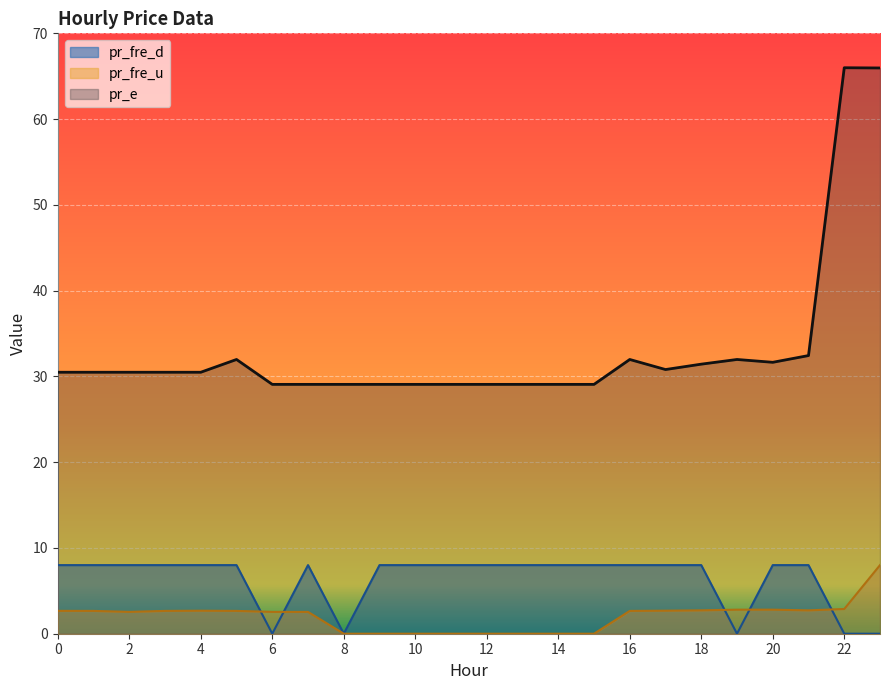

How many lines are shown in the chart?

3